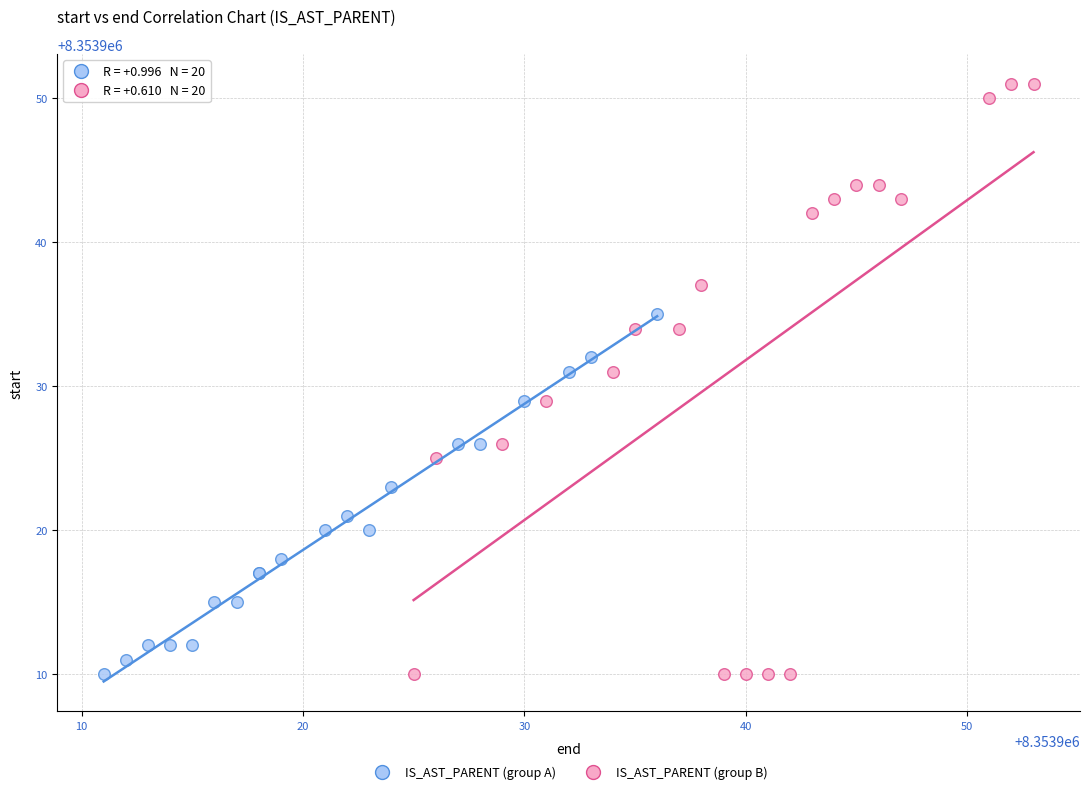

What are all the series names shown in the legend?

IS_AST_PARENT (group A), IS_AST_PARENT (group B)